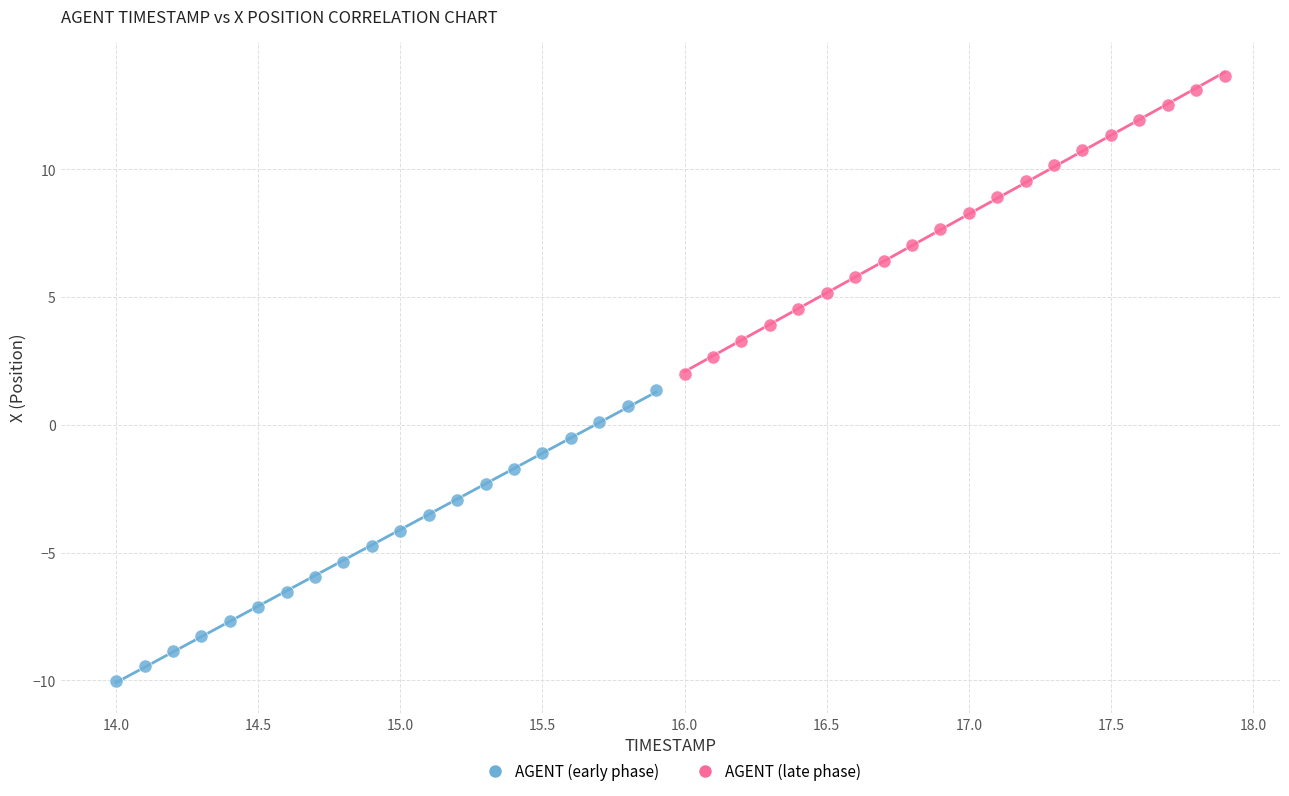

Which series reaches the maximum Y coordinate?

AGENT (late phase)